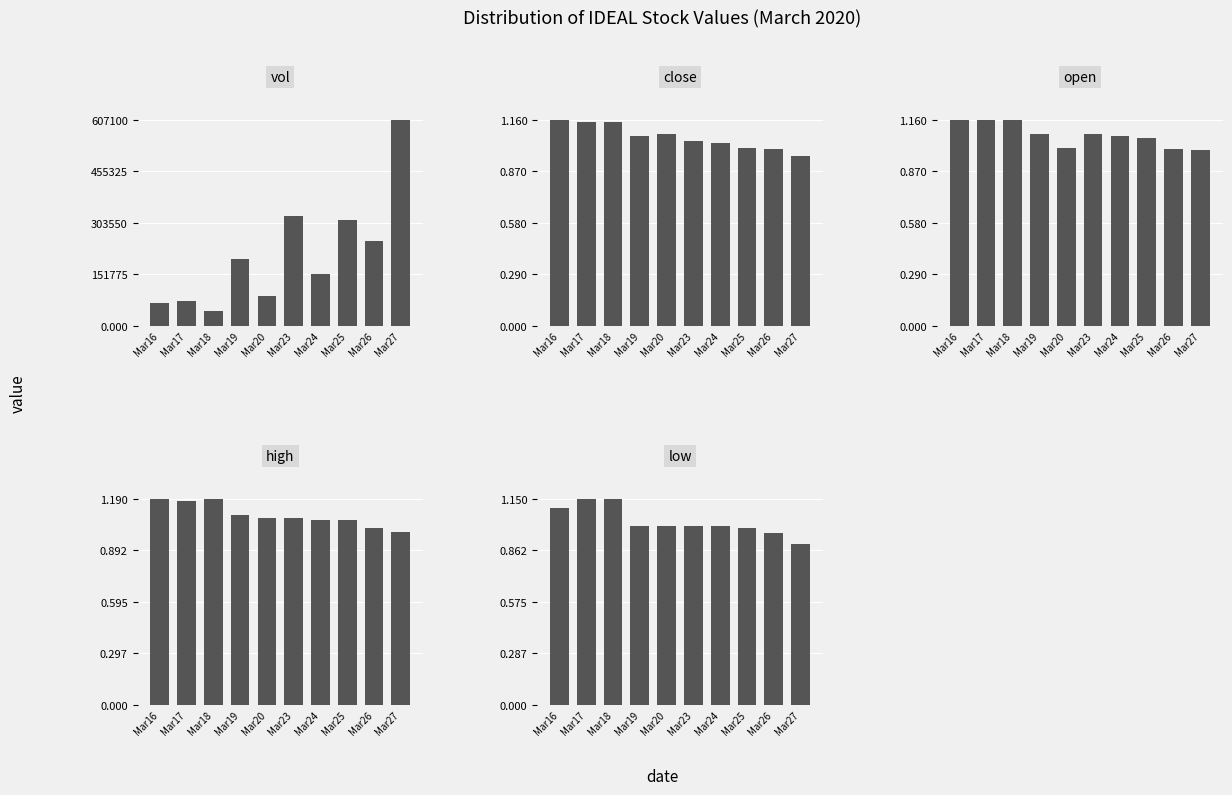

The open series shows 1.6 at Mar17. True or false?

False